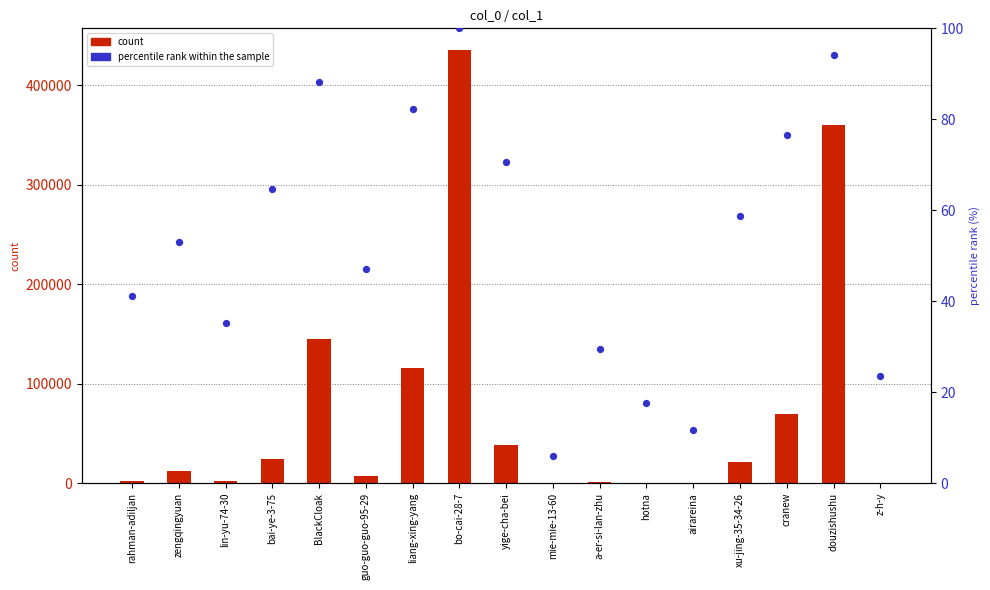

At which category is the sum across all series the highest?

bo-cai-28-7